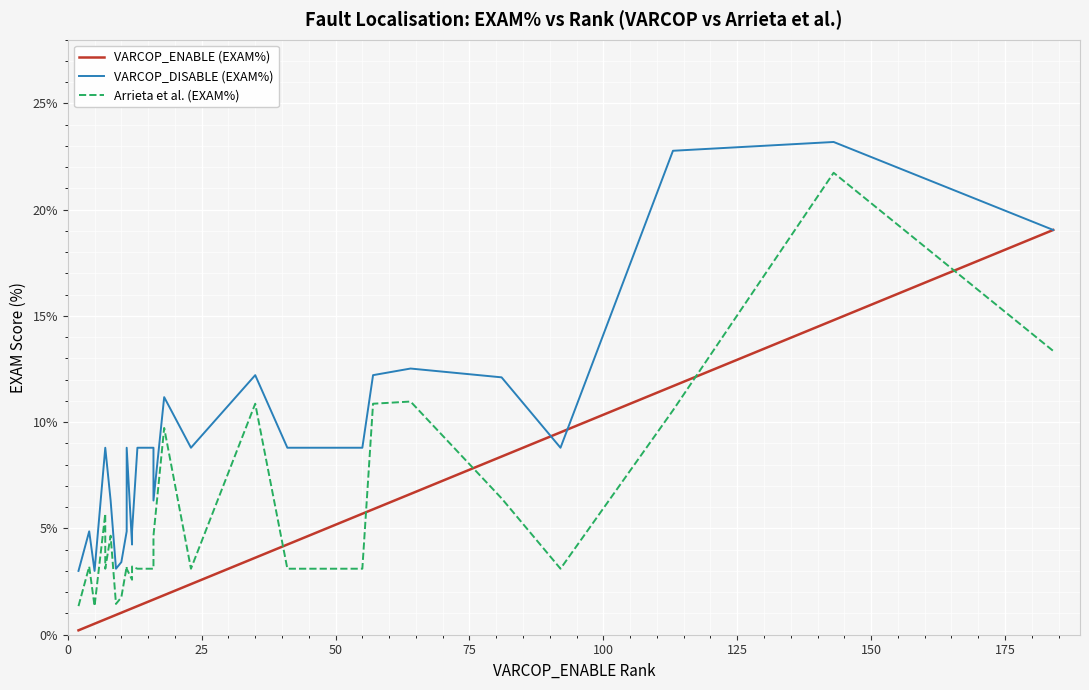

True or false: VARCOP_ENABLE (EXAM%) and VARCOP_DISABLE (EXAM%) cross at least once.

True